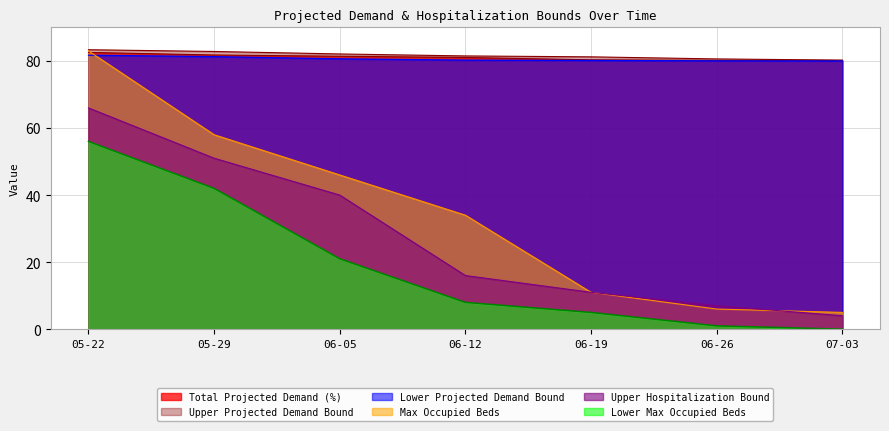

At which label does Total Projected Demand (%) reach its peak?

05-22